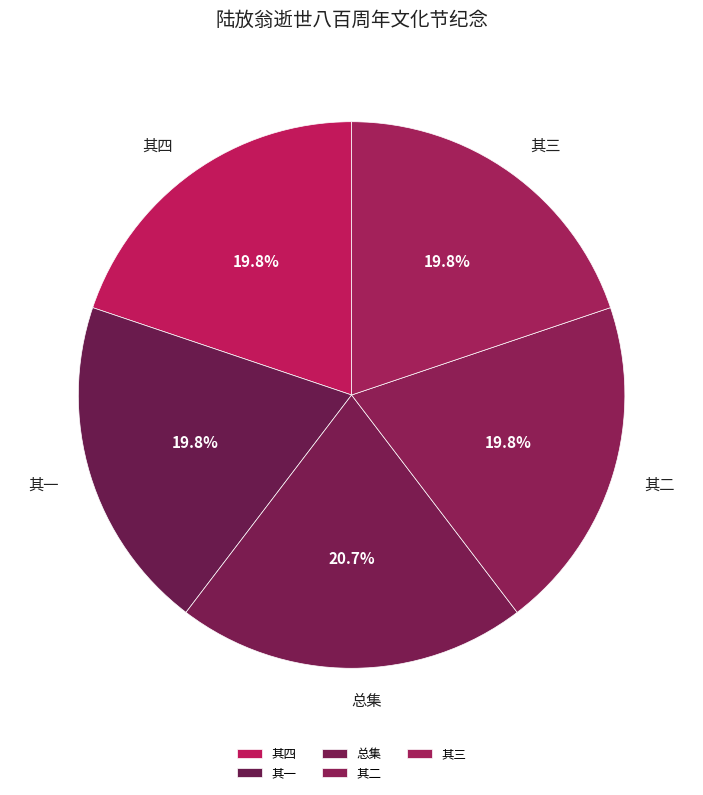

Is 其四 the majority of the pie?

No